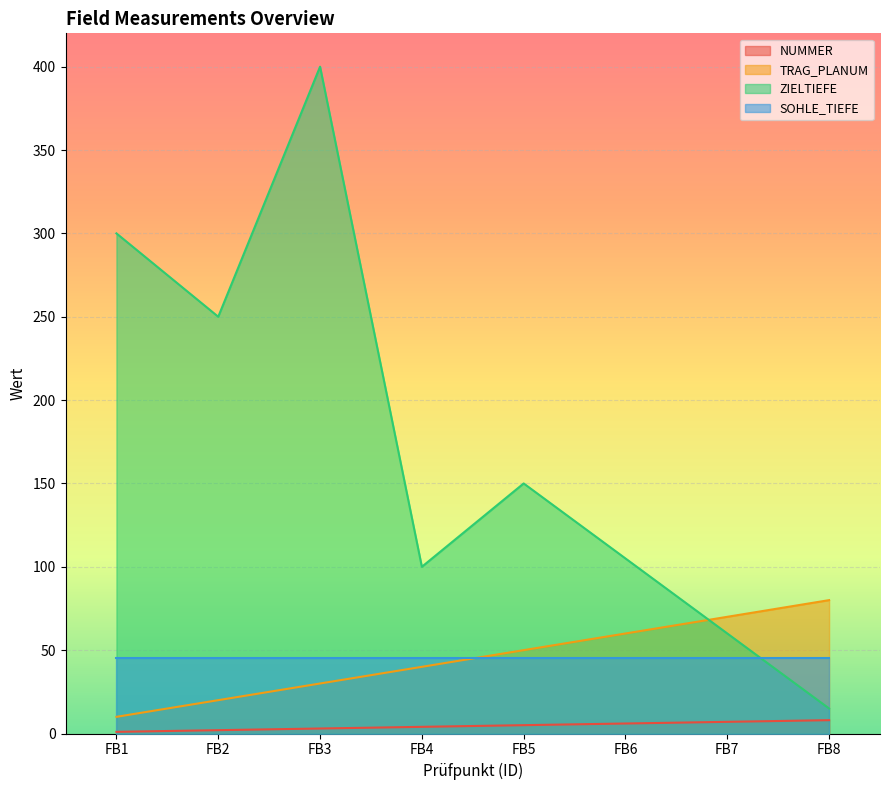

What is the spread (max minus min) of values at FB7?

63